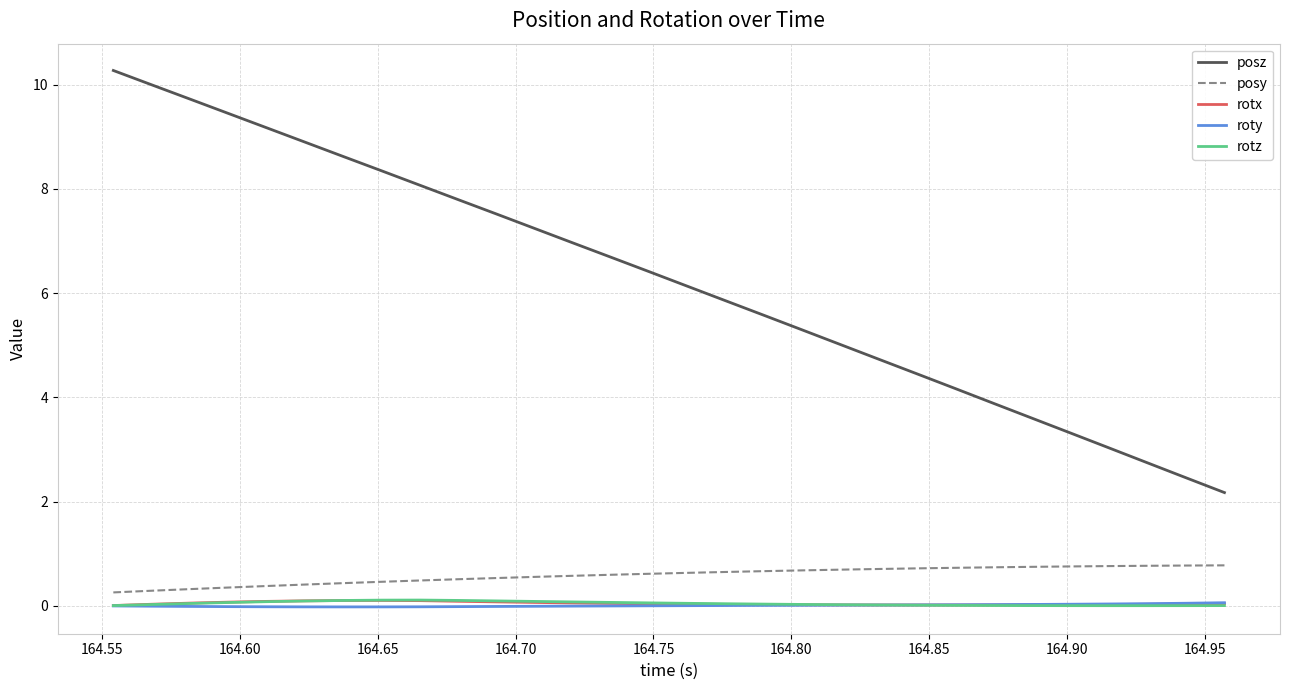

Which series has the largest range (max minus min)?

posz